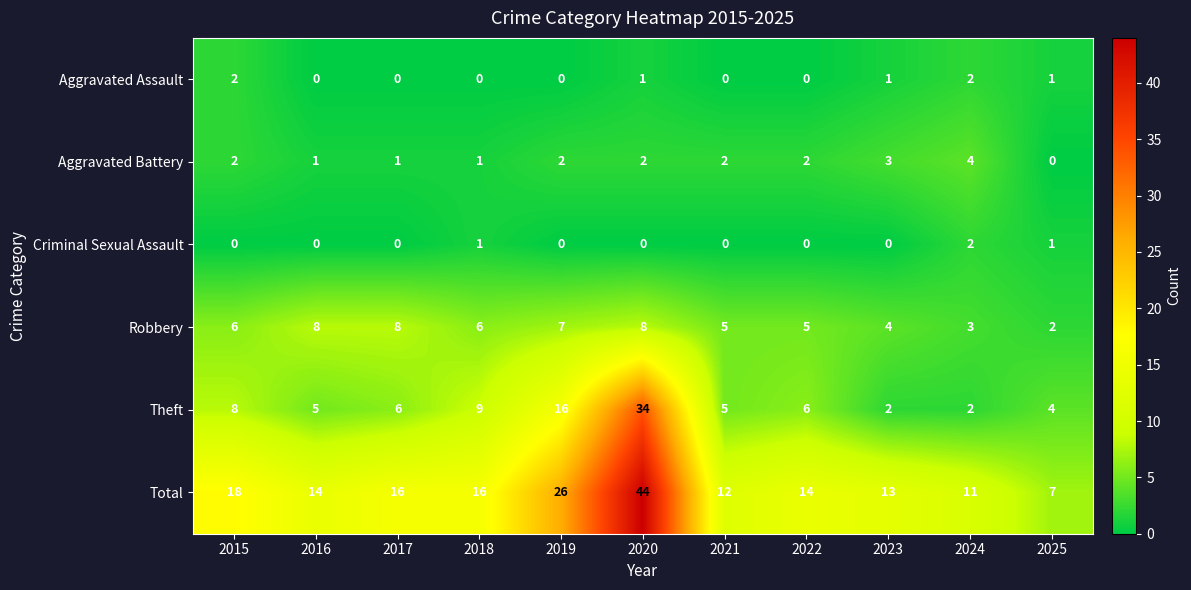

What is the difference between the maximum and minimum values in the Theft series?

32